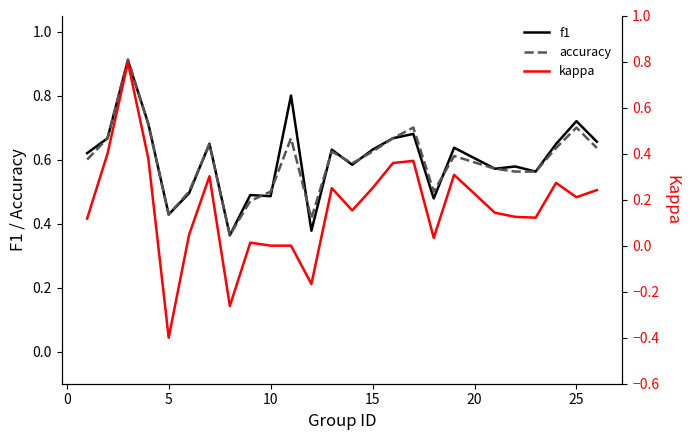

Which series has the largest total across all categories?

f1